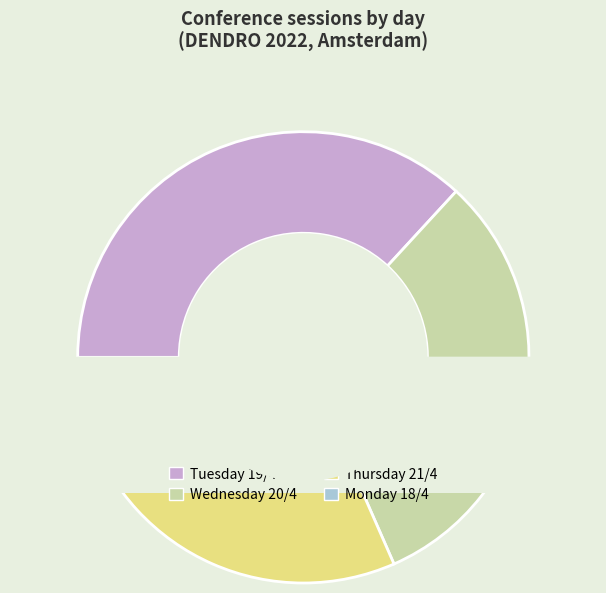

To the nearest percent, what is the difference between the Monday 18/4 and Wednesday 20/4 slice percentages?

26%